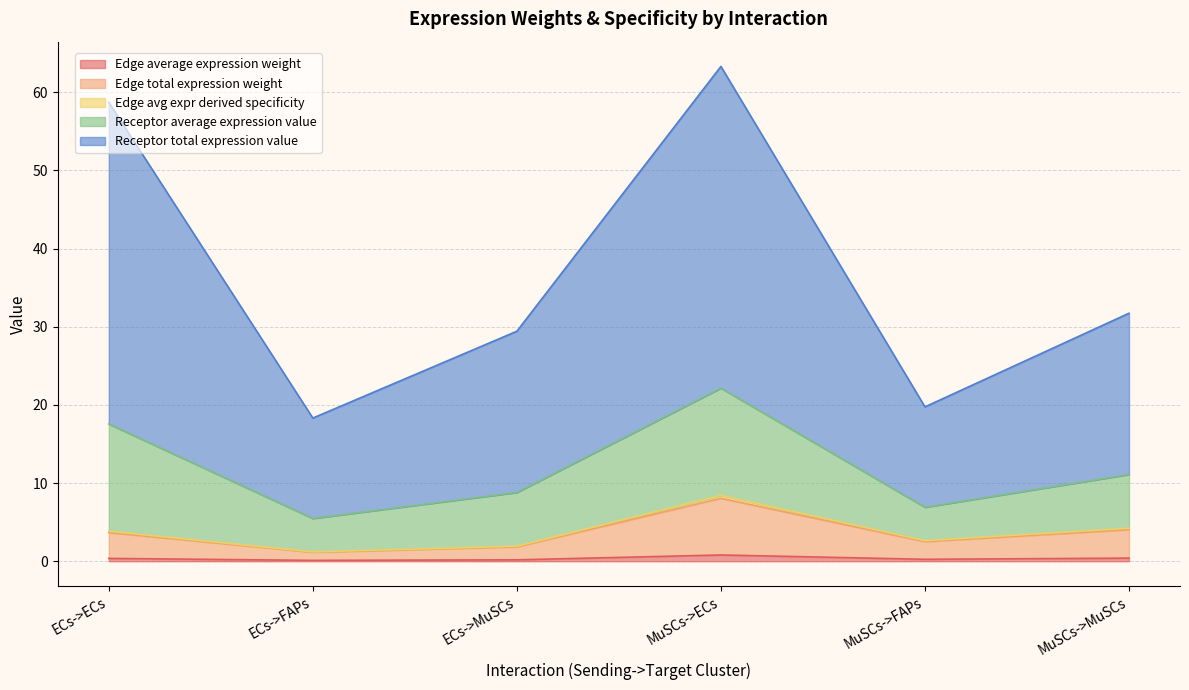

What is the total value across all series at ECs->FAPs?

18.3